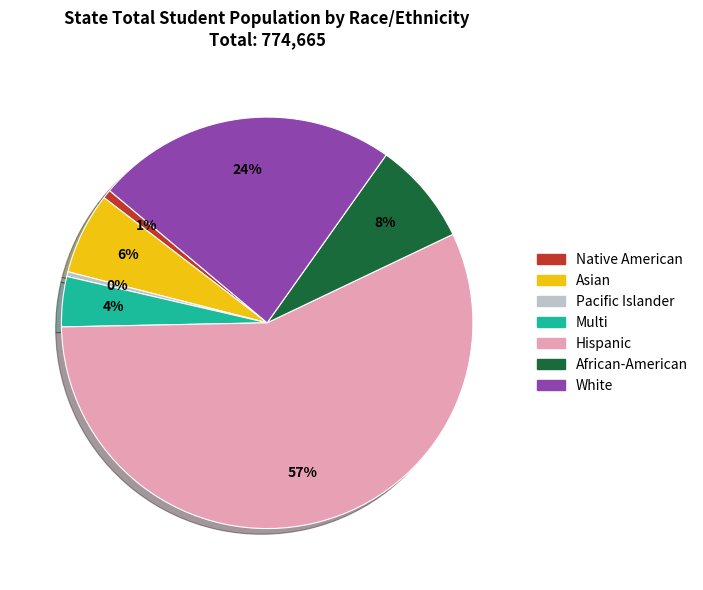

To the nearest percent, what percentage of the pie is Multi?

4%